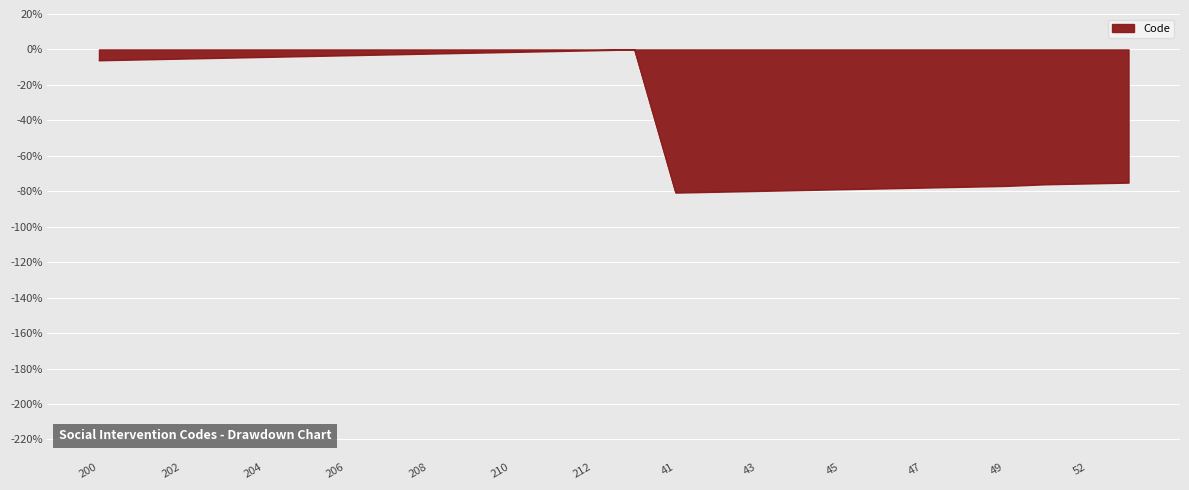

What is the minimum value shown in the chart?

-80.8